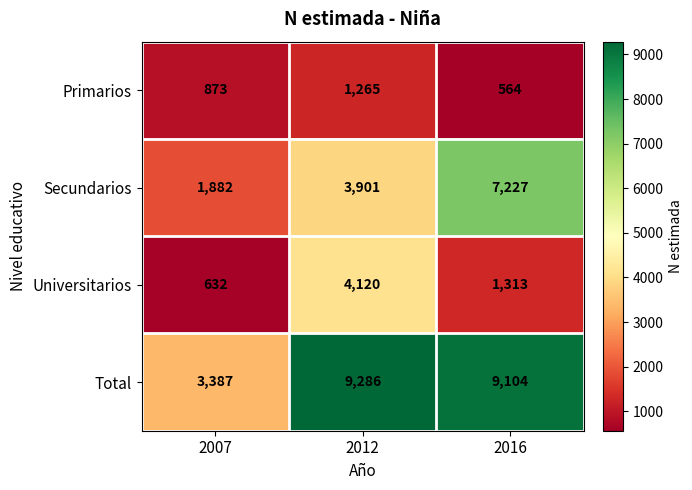

The Secundarios series shows 7227 at 2016. True or false?

True